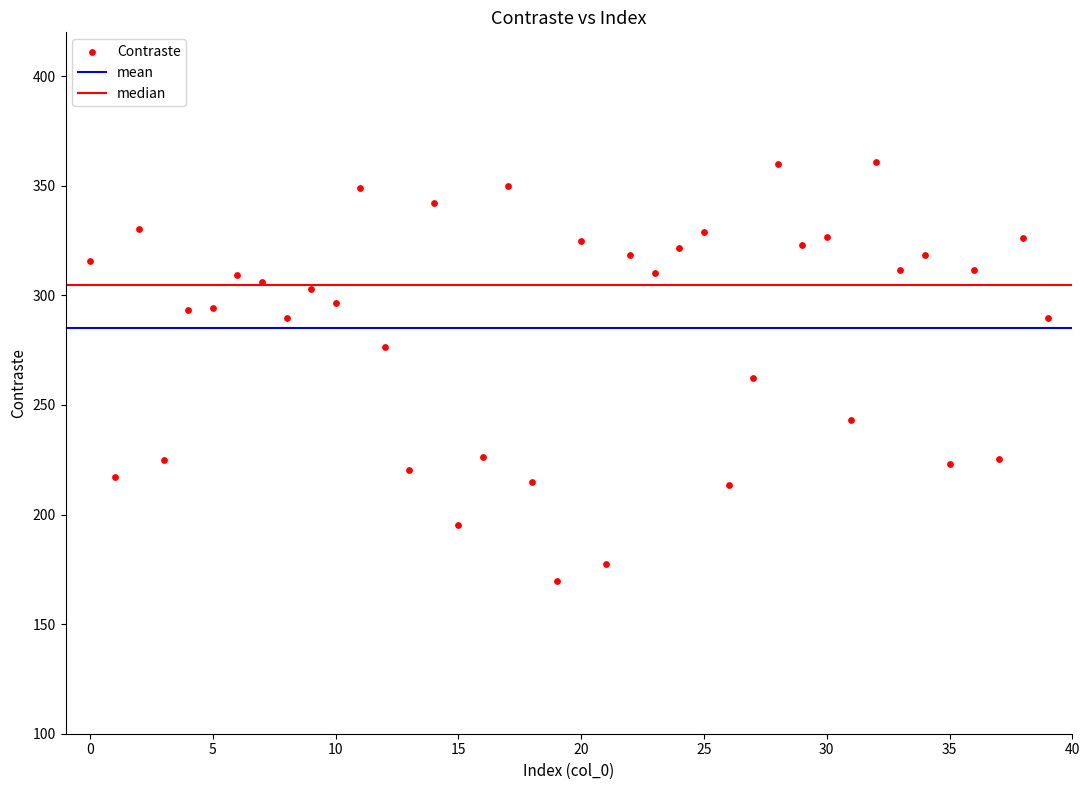

What is the range of Y values (max minus min)?

191.2